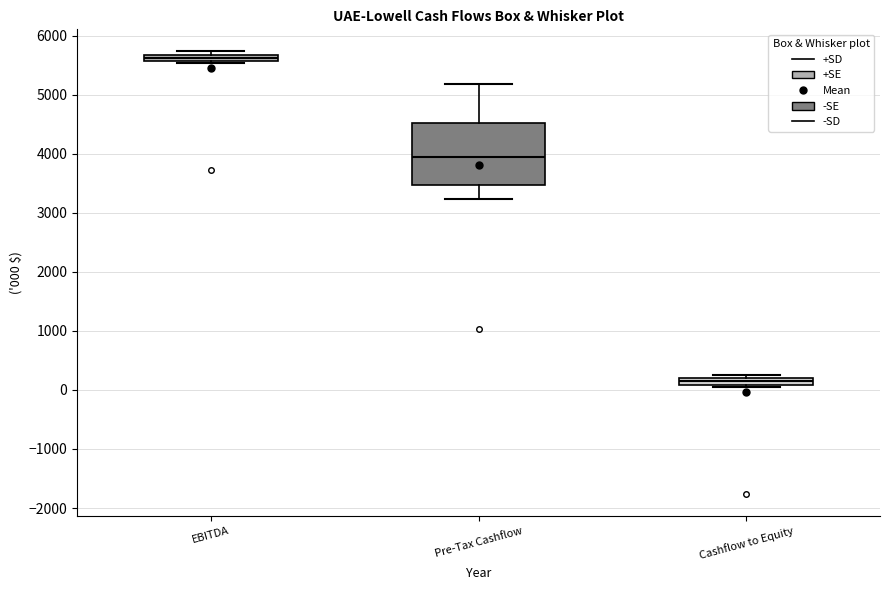

Where is the lower edge of the box for Cashflow to Equity on the y-axis? The values are not printed on the chart, so give them approximately, as read against the axis.

100